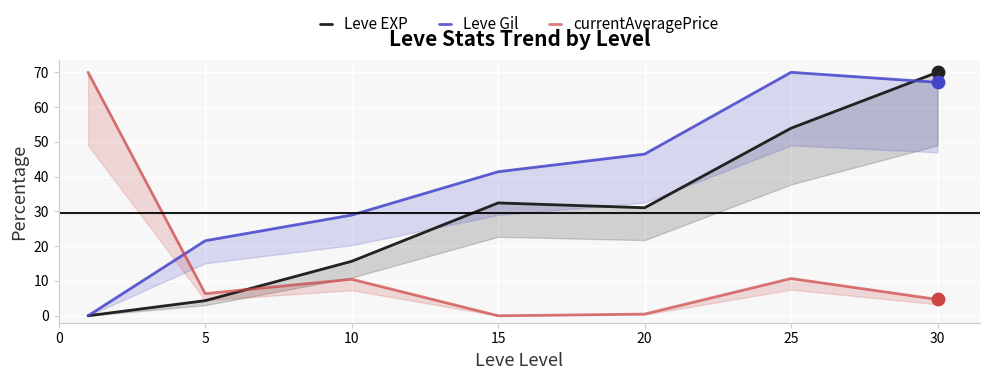

Which series reaches the maximum Y coordinate?

Leve EXP